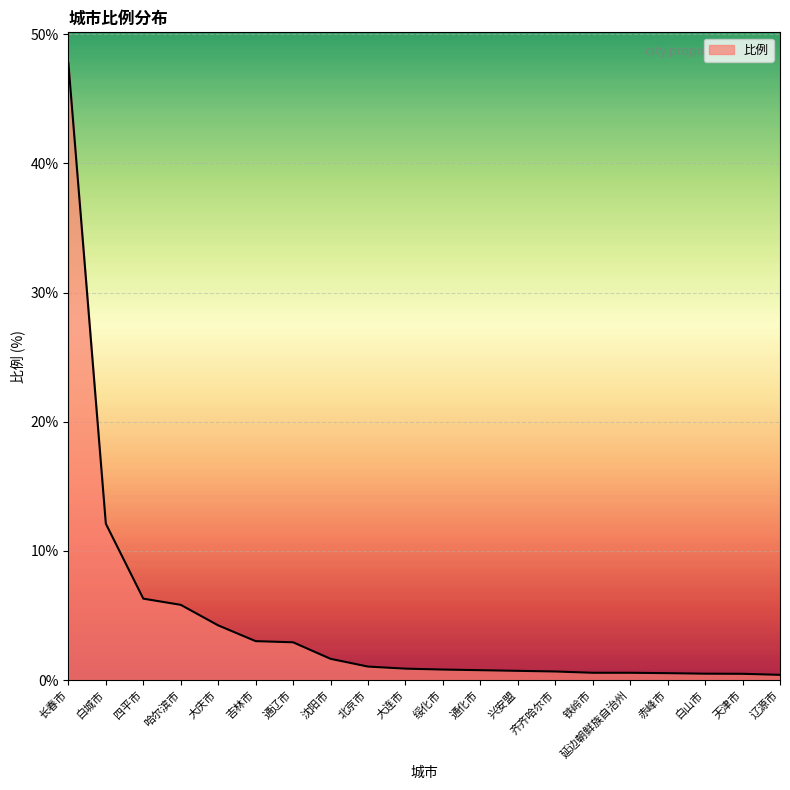

What is the sum of all values?

91.7